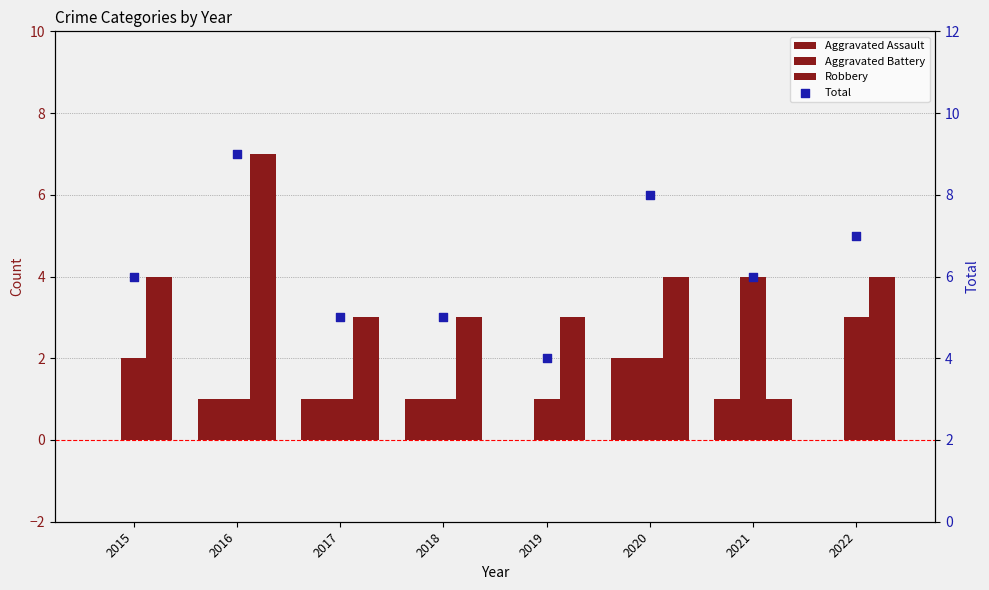

Which series has the widest spread of Y values?

Robbery